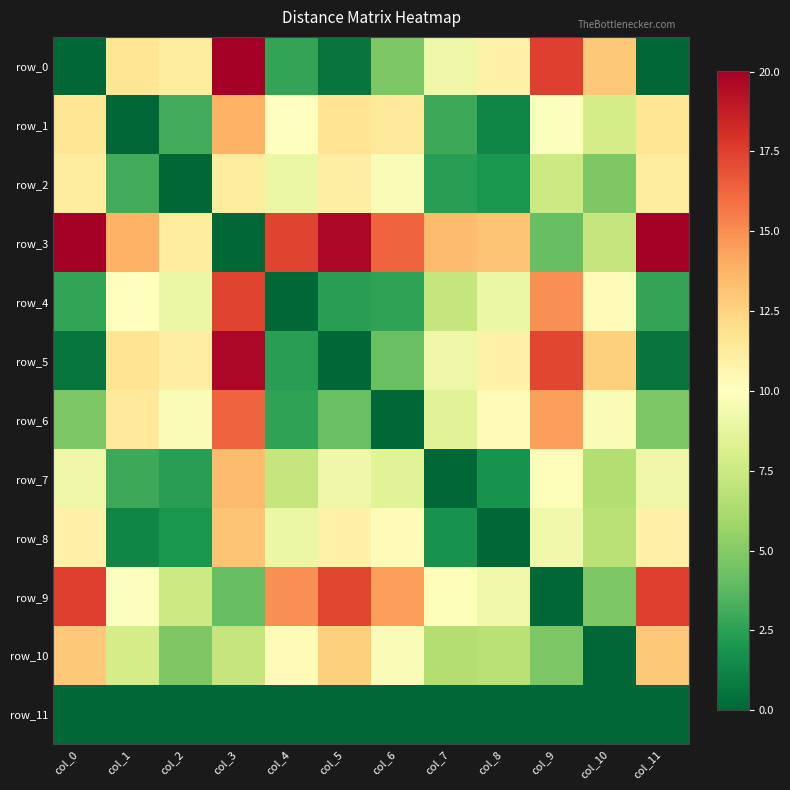

How many positive values does the row_5 series have?

11